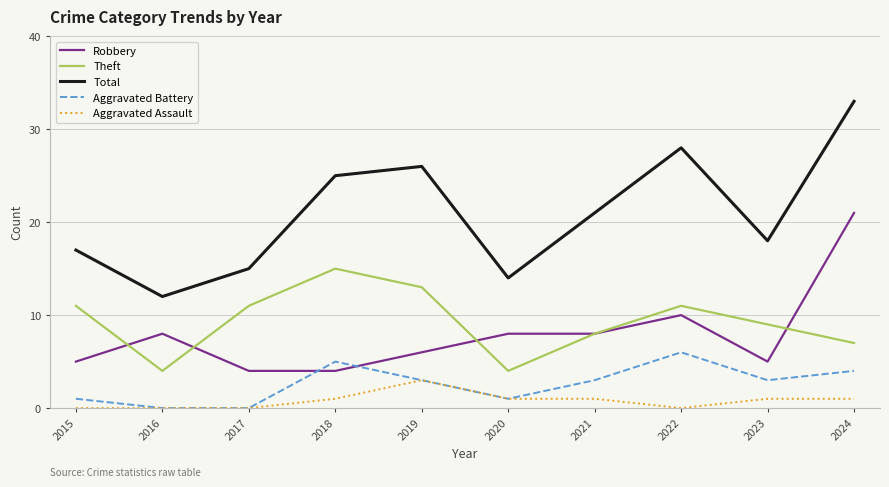

Reading right to left, list all the values displayed in this chart.

Robbery: 21	5	10	8	8	6	4	4	8	5
Theft: 7	9	11	8	4	13	15	11	4	11
Total: 33	18	28	21	14	26	25	15	12	17
Aggravated Battery: 4	3	6	3	1	3	5	0	0	1
Aggravated Assault: 1	1	0	1	1	3	1	0	0	0